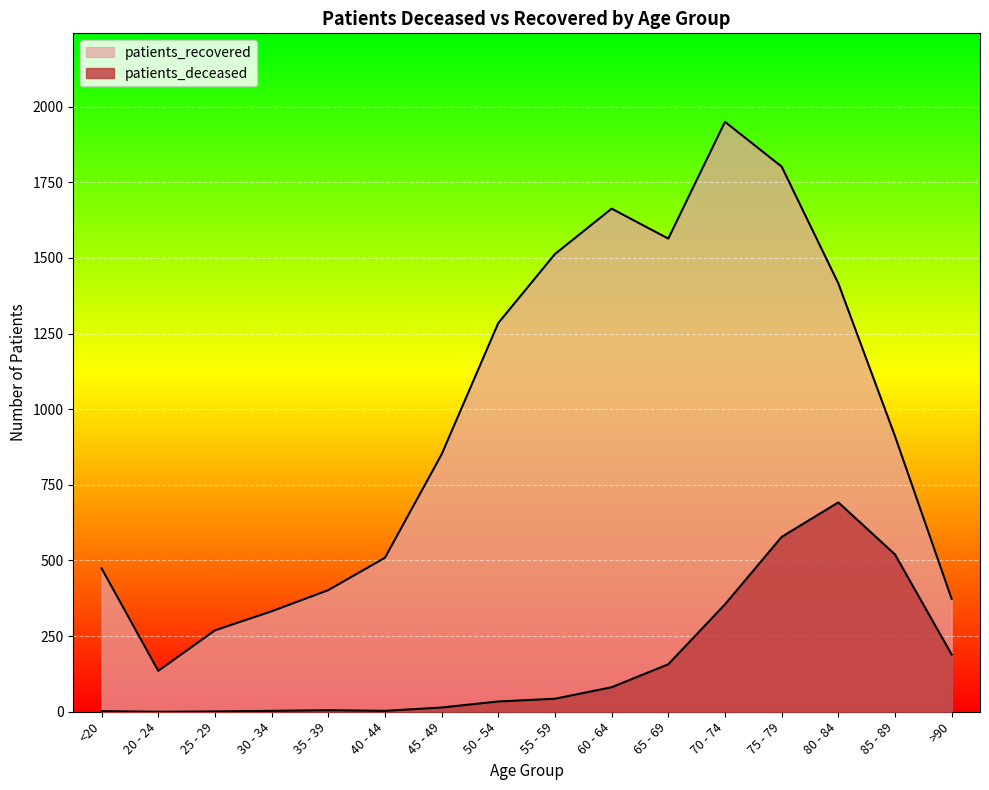

Does the chart display data point markers on the line(s)?

No